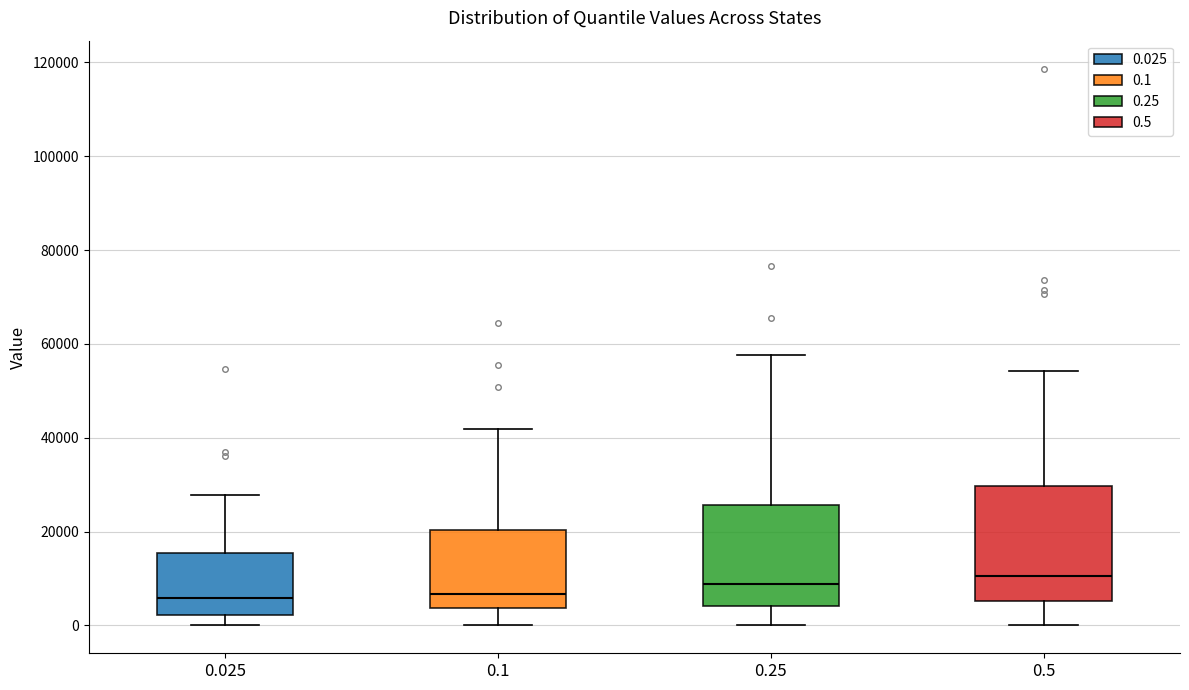

Reading left to right, transcribe this box plot: for each box, give where its median line is, the range the box spans, and where its two whiskers end, as read against the y-axis. The values are not printed on the chart, so give them approximately, as read against the axis.

0.025: median 6000, box 2000 to 16000, whiskers 0 to 28000
0.1: median 6000, box 4000 to 20000, whiskers 0 to 42000
0.25: median 8000, box 4000 to 26000, whiskers 0 to 58000
0.5: median 10000, box 6000 to 30000, whiskers 0 to 54000